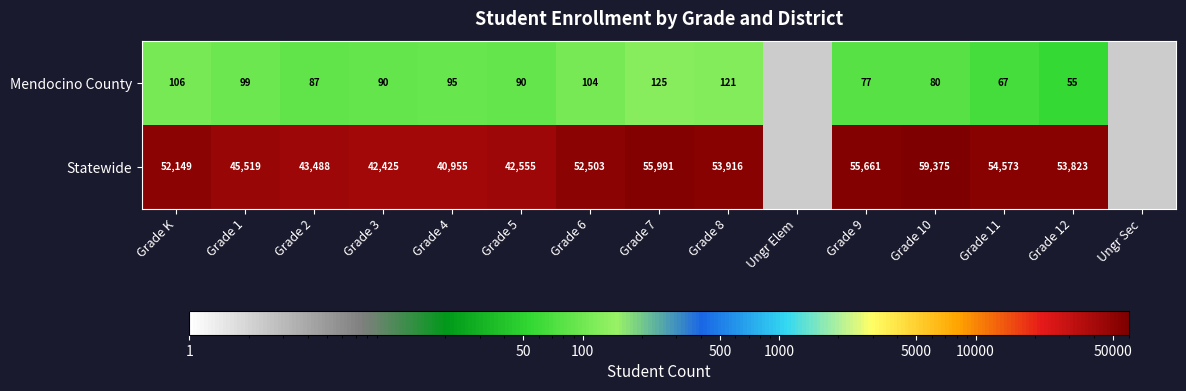

At Grade 6, list the series in order from largest to smallest.

Statewide, Mendocino County